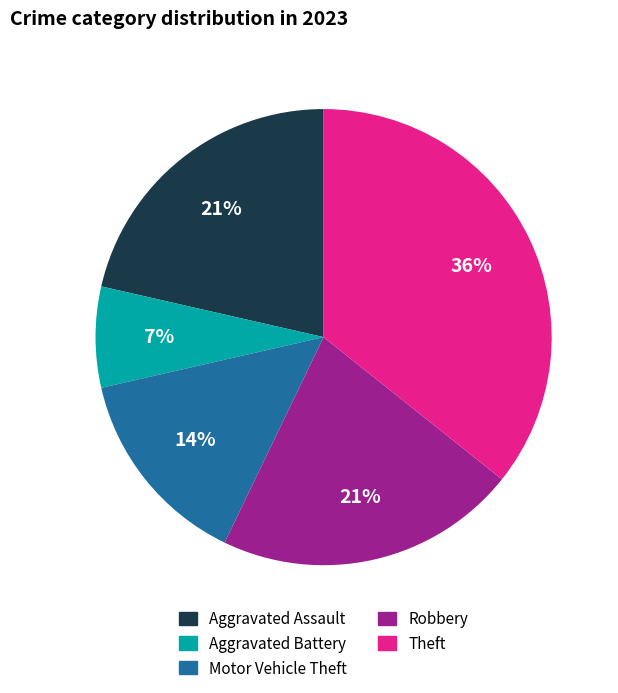

To the nearest percent, what portion does Motor Vehicle Theft represent?

14%